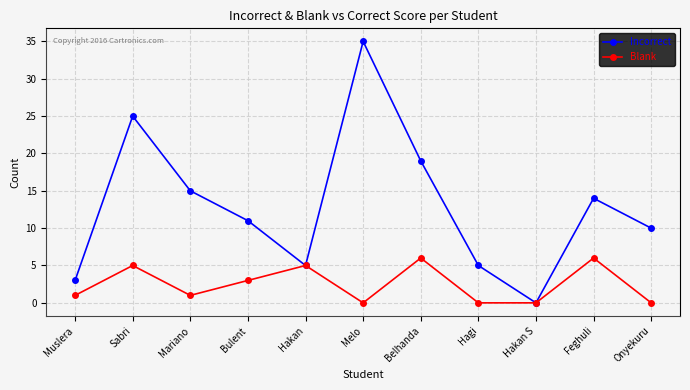

At which category is the sum across all series the highest?

Melo